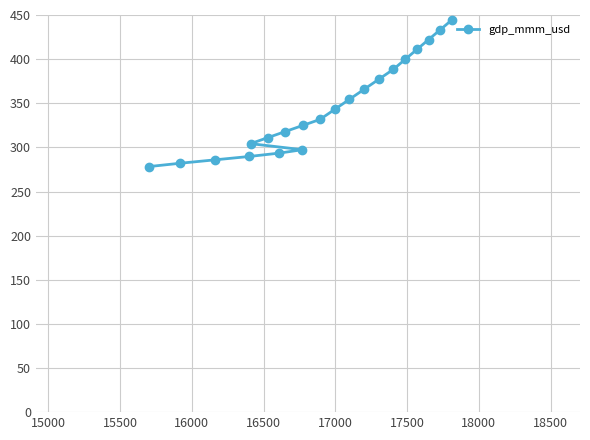

What is the average value?

345.5